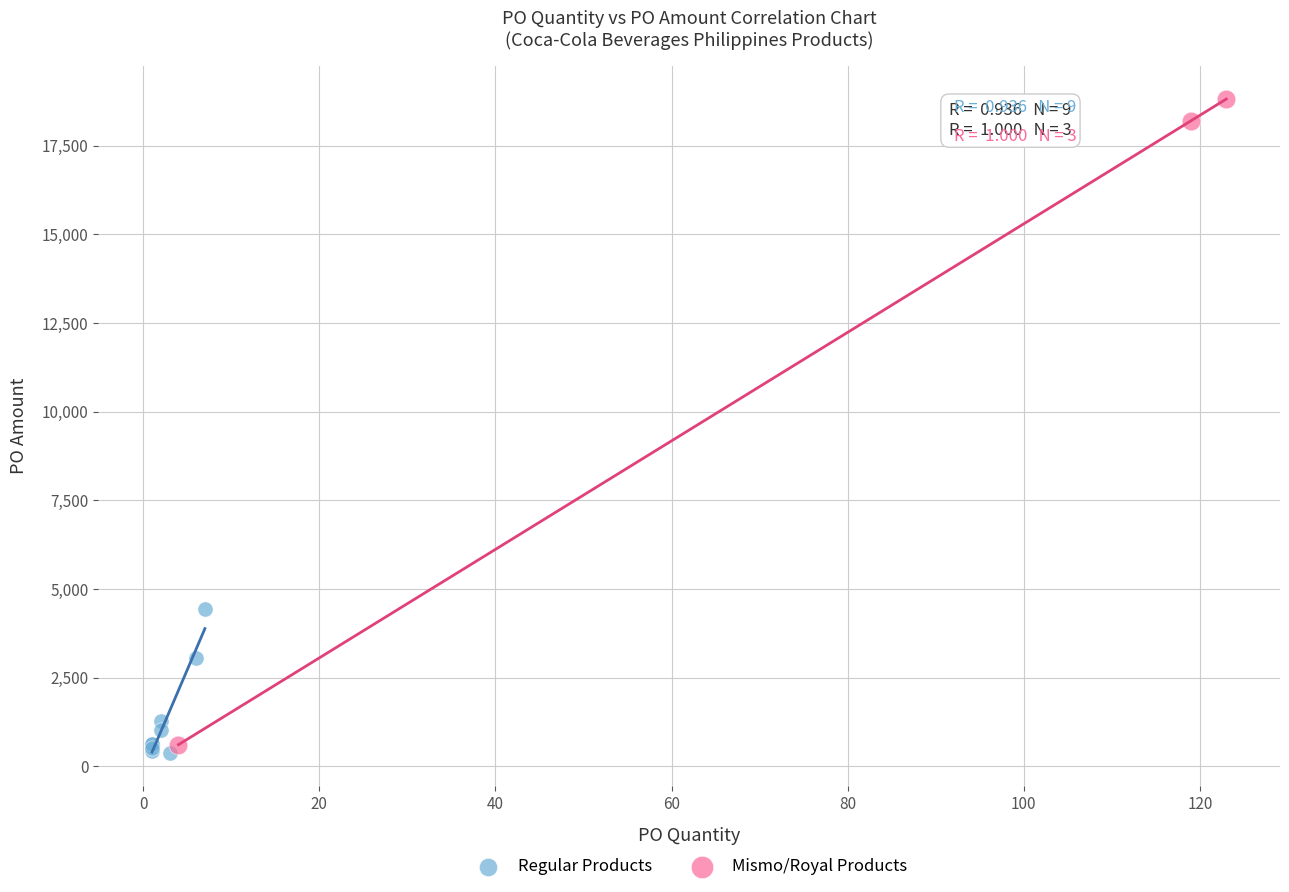

Which series has the widest spread of Y values?

Mismo/Royal Products